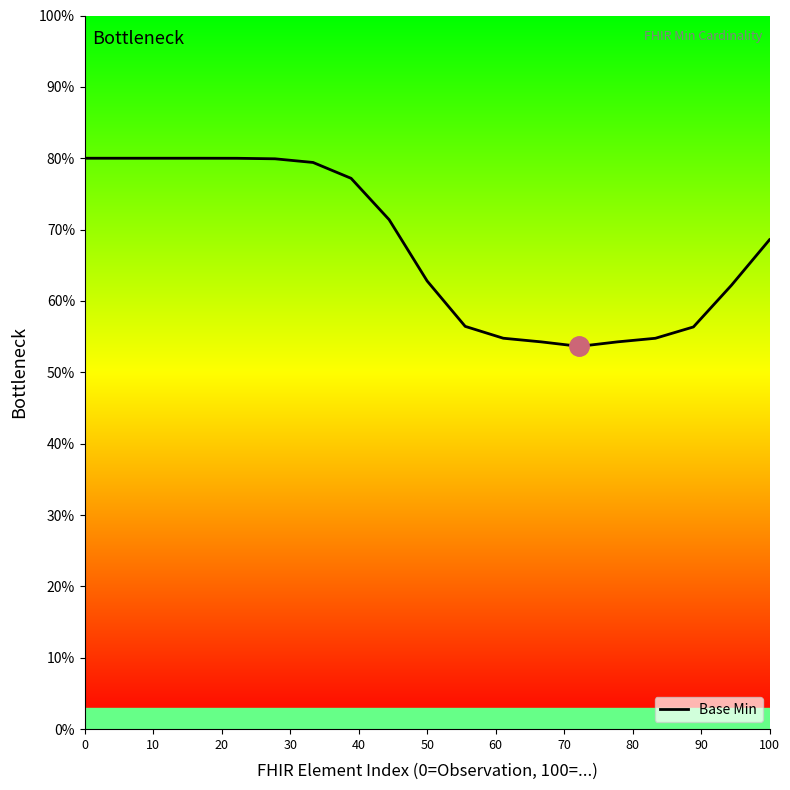

What is the difference between the maximum and minimum values?

26.4